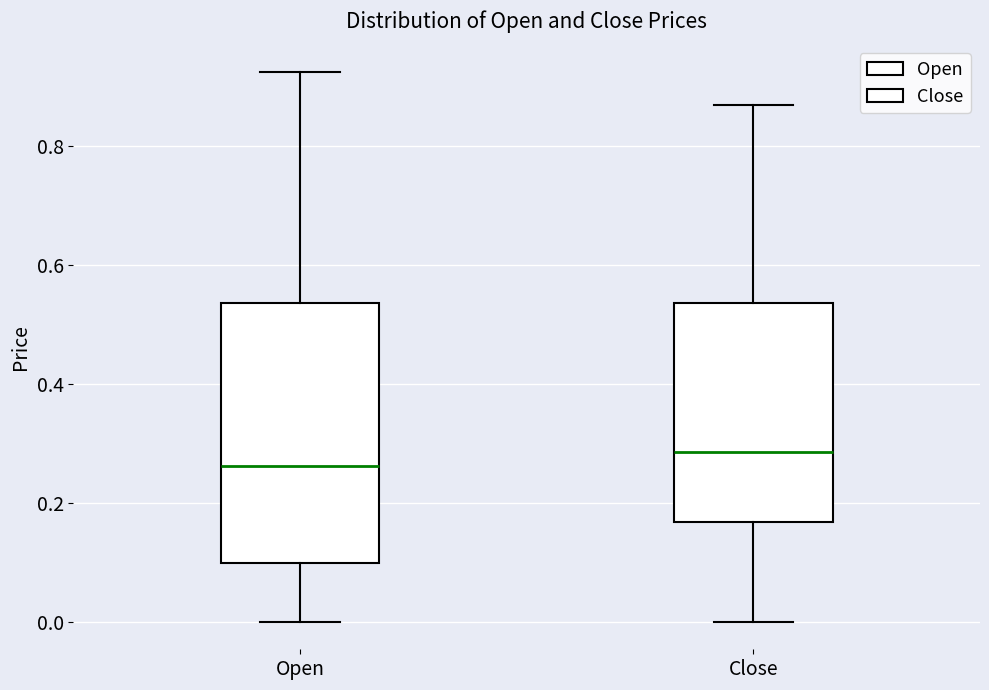

Reading left to right, transcribe this box plot: for each box, give where its median line is, the range the box spans, and where its two whiskers end, as read against the y-axis. The values are not printed on the chart, so give them approximately, as read against the axis.

Open: median 0.26, box 0.10 to 0.54, whiskers 0.00 to 0.92
Close: median 0.28, box 0.16 to 0.54, whiskers 0.00 to 0.86